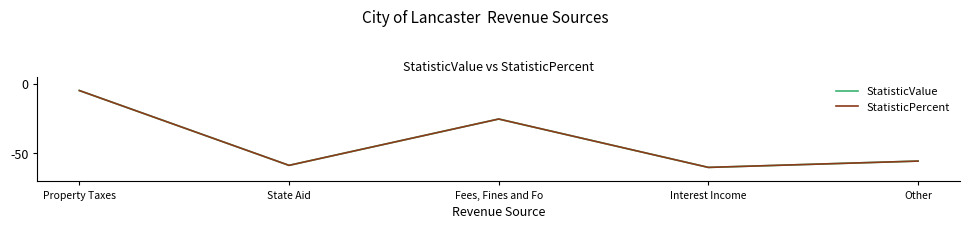

Rank the categories by StatisticPercent value from highest to lowest.

Property Taxes, Fees, Fines and Fo, Other, State Aid, Interest Income